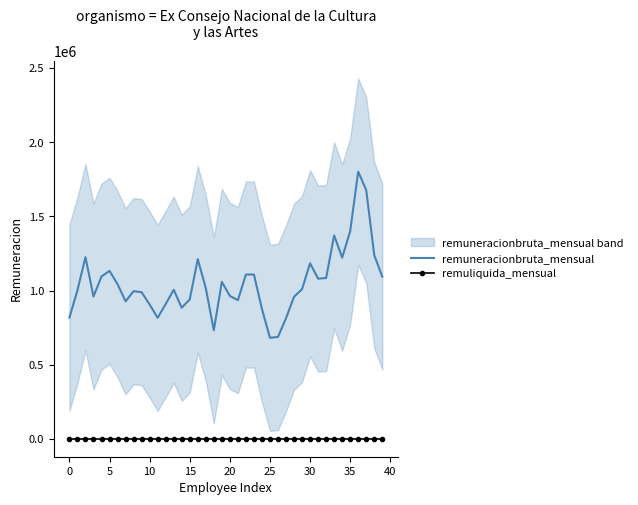

True or false: remuliquida_mensual and remuneracionbruta_mensual cross at least once.

False